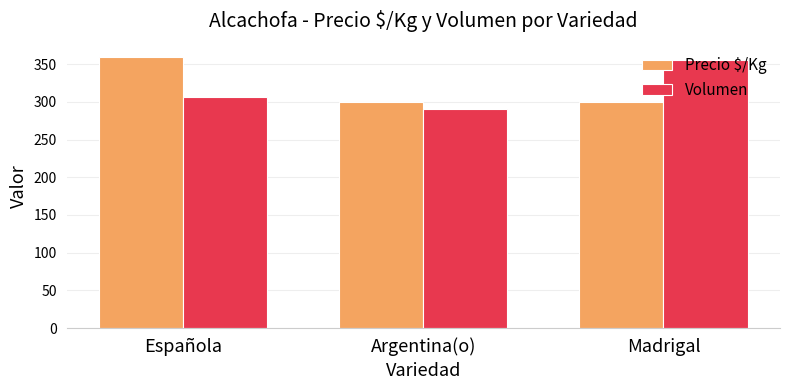

What is the average value of the Volumen series?

317.5